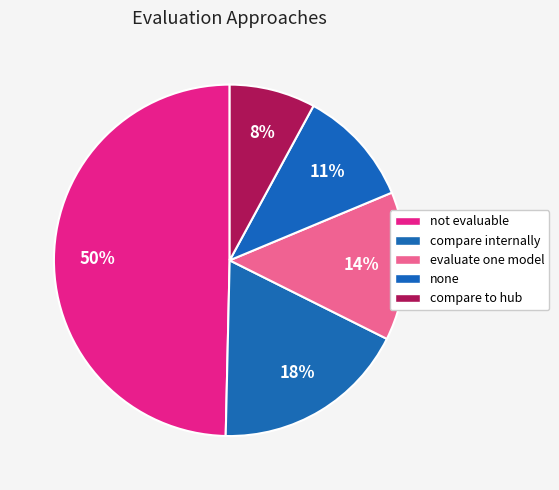

How many slices are in this pie chart?

5